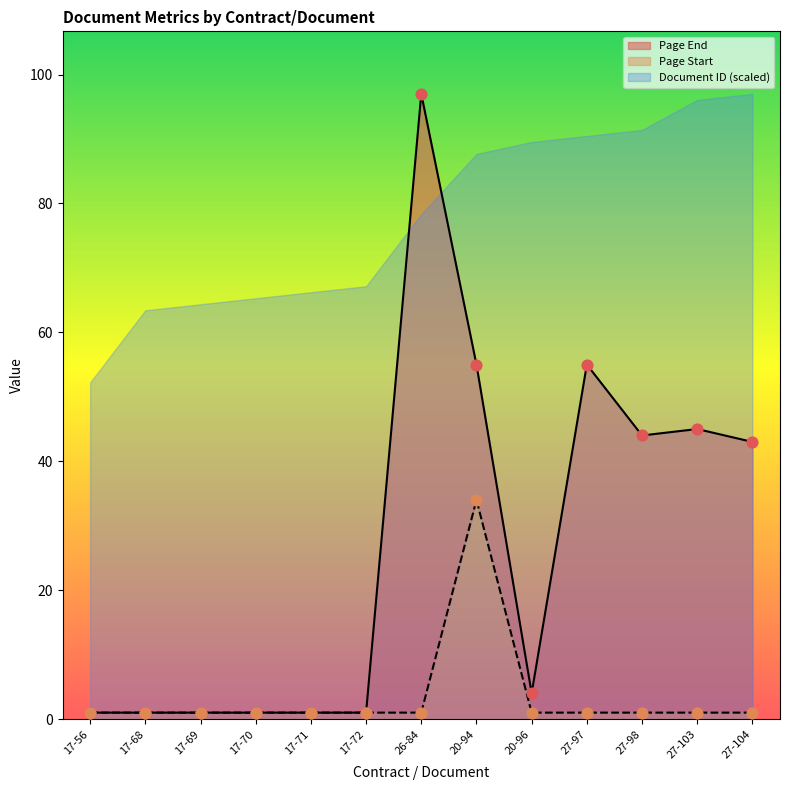

Which series has the widest spread of Y values?

Page End